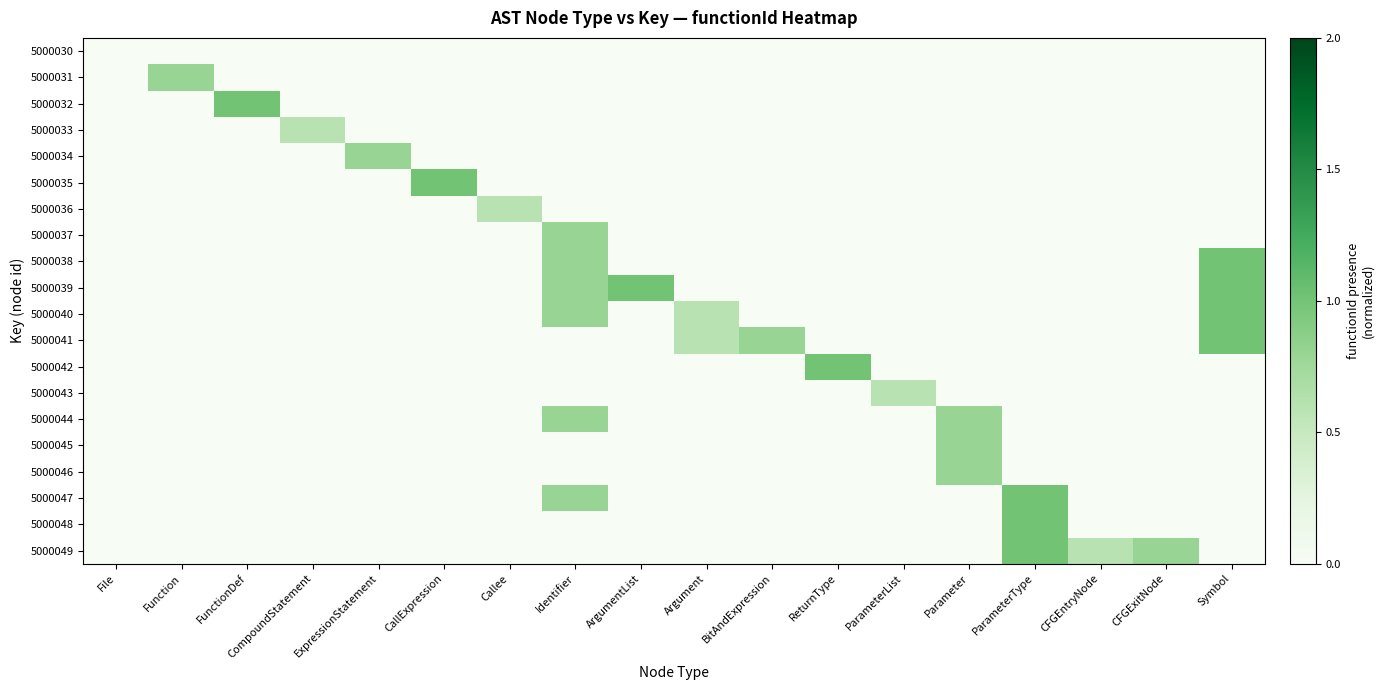

List the series in order of their peak value, highest first.

5000032, 5000035, 5000038, 5000039, 5000040, 5000041, 5000042, 5000047, 5000048, 5000049, 5000031, 5000034, 5000037, 5000044, 5000045, 5000046, 5000033, 5000036, 5000043, 5000030